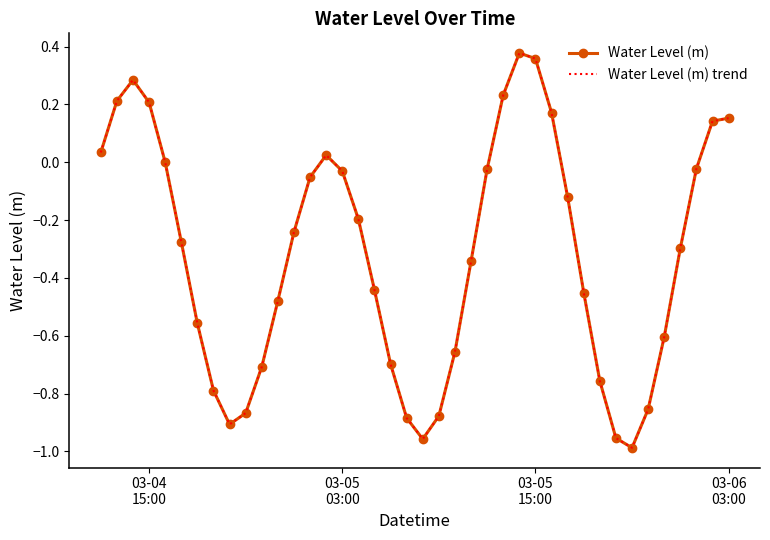

Rank the series by their maximum value, from highest to lowest.

Water Level (m), Water Level (m) trend